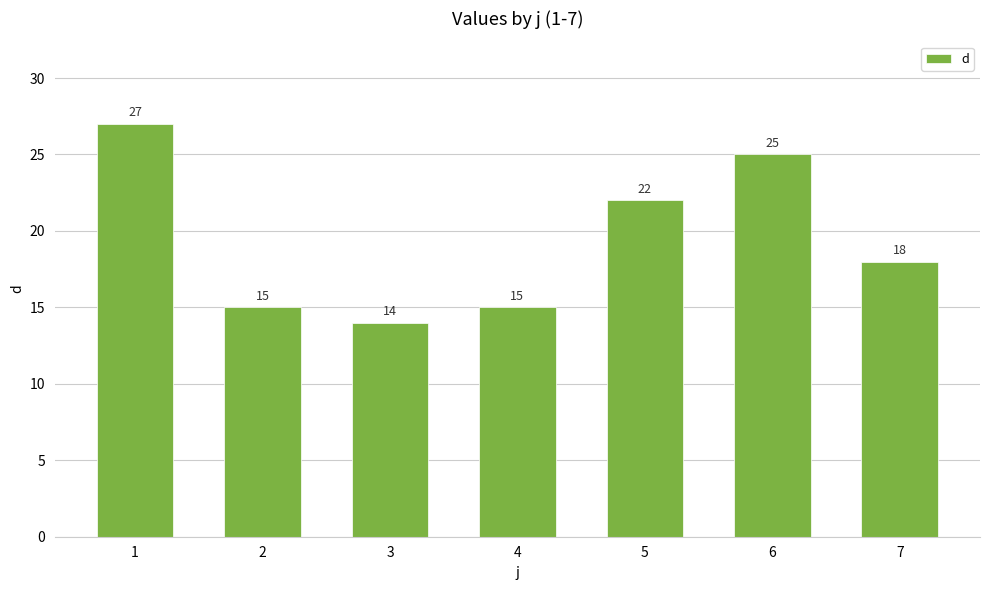

Which label corresponds to the smallest value in the chart?

3